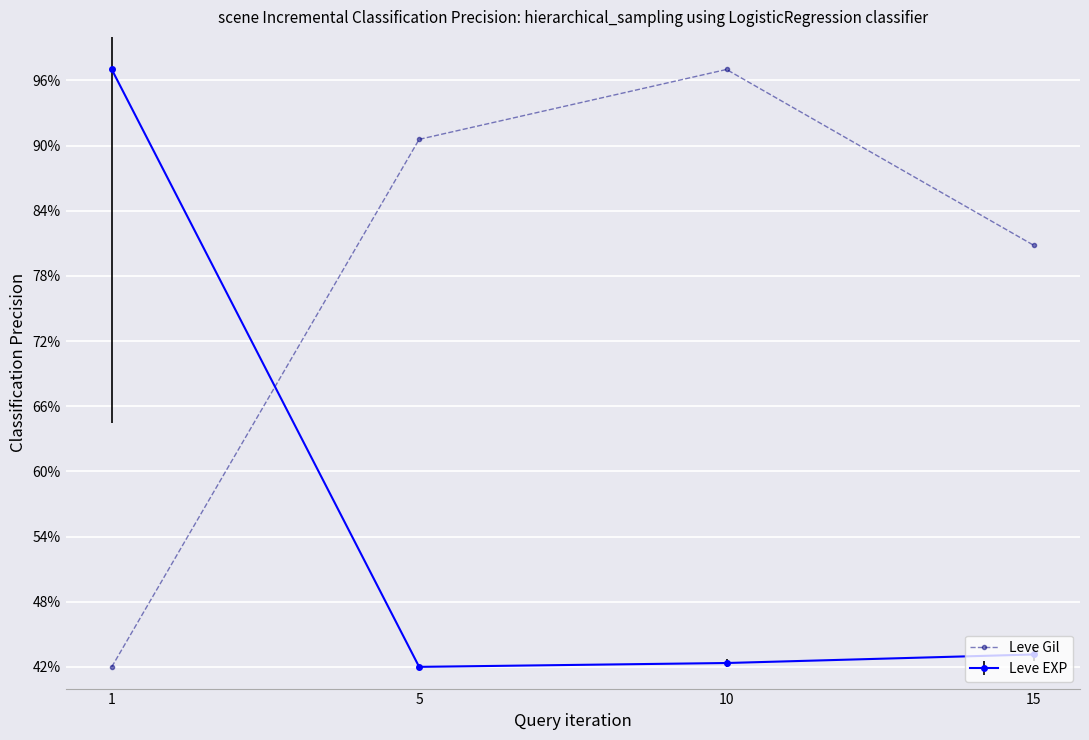

Which has a higher value, 5 or 10?

10